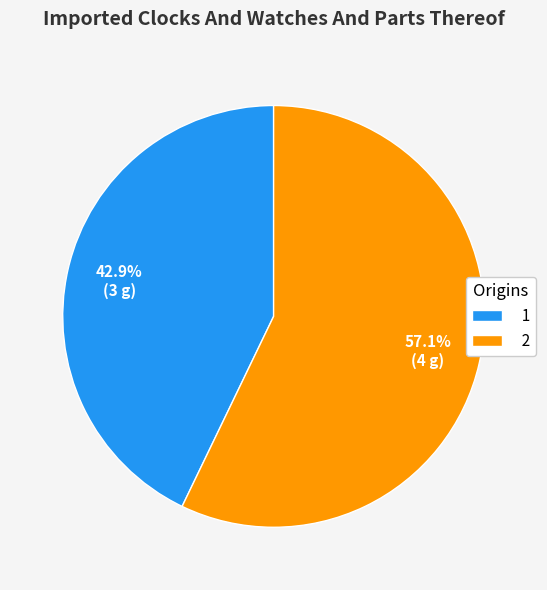

Do 2 and 1 together represent more than half of the pie?

Yes